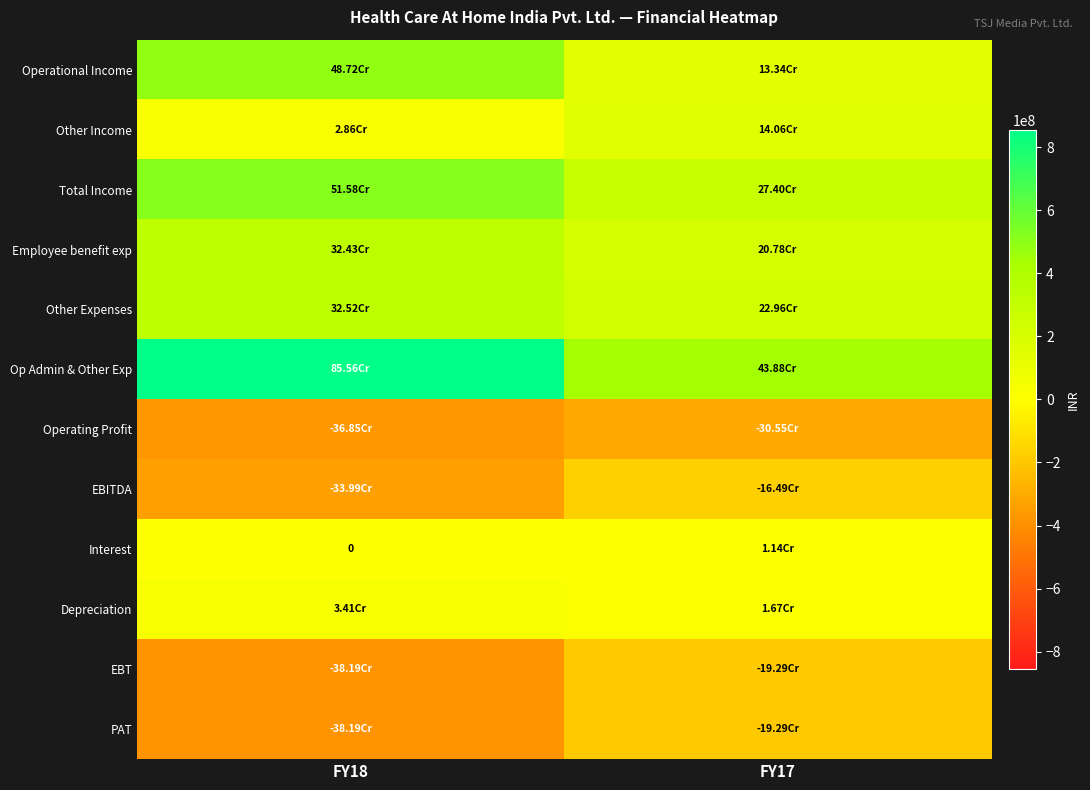

Which has a higher value, FY18 or FY17?

FY18